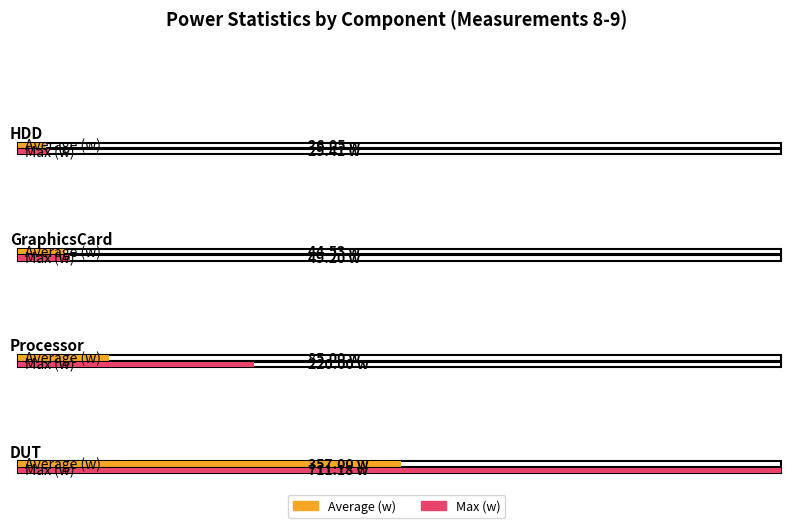

At which label is Max (w) closest to 370?

Processor